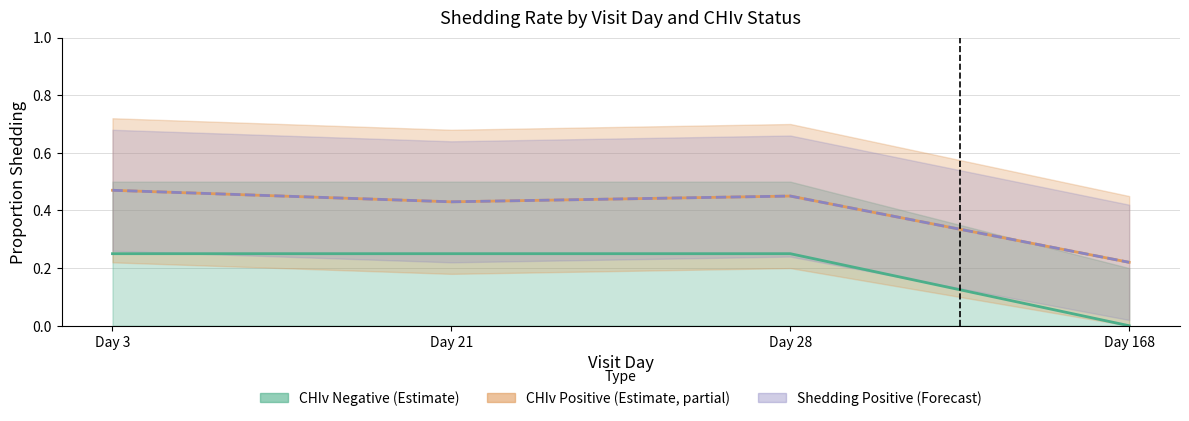

How many interior local peaks does the Shedding Positive mean series have?

1